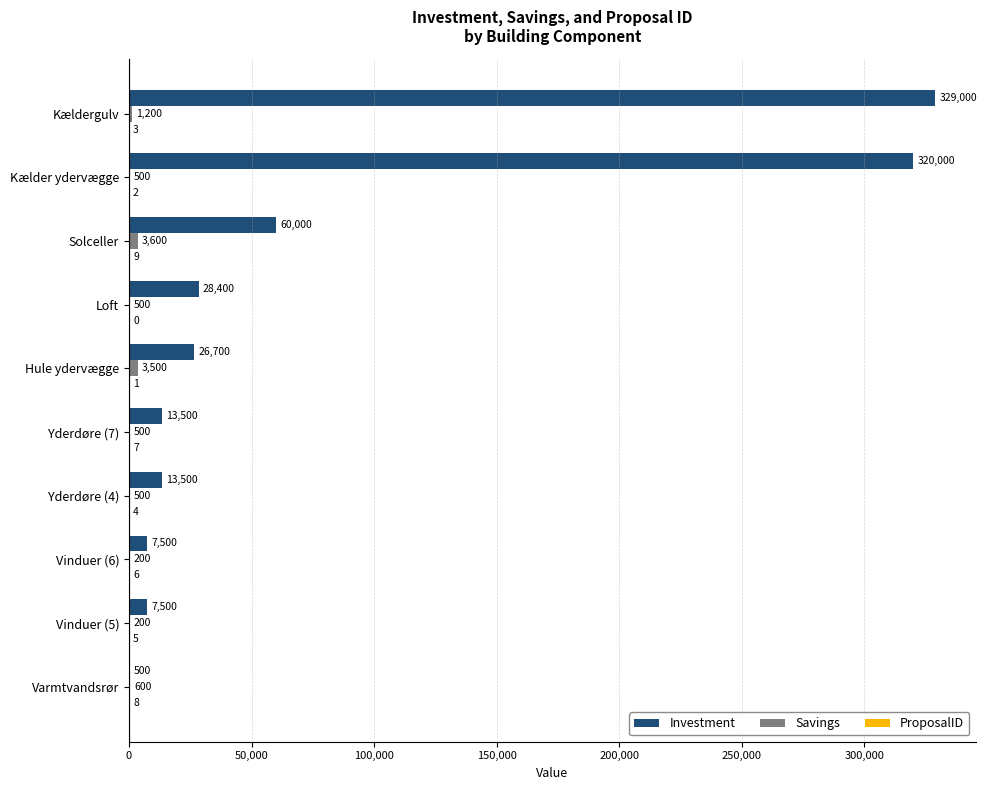

Which series changed the most between Yderdøre (4) and Hule ydervægge?

Investment